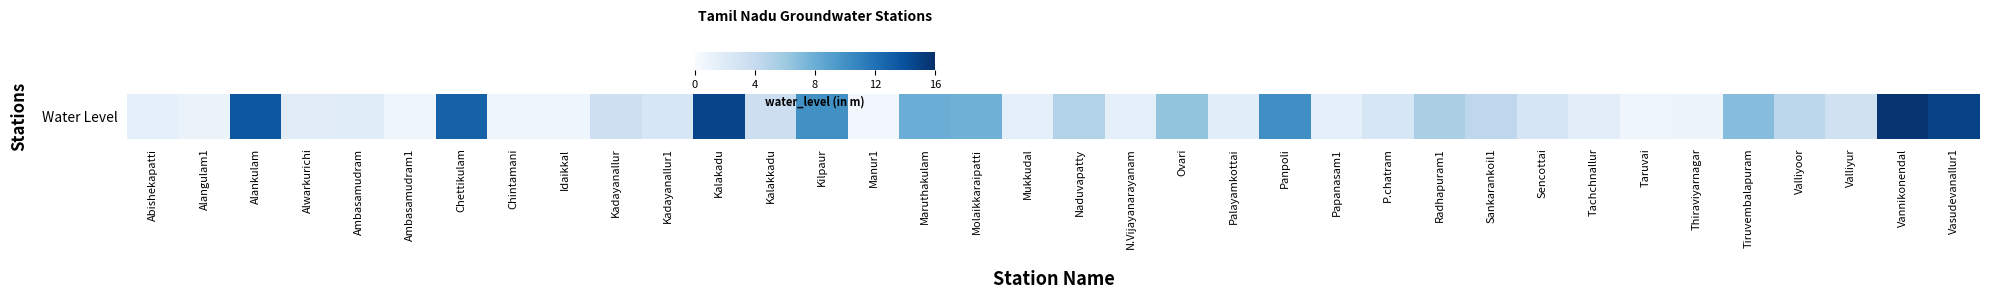

List the labels in order of value, largest first.

Vannikonendal, Vasudevanallur1, Kalakadu, Alankulam, Chettikulam, Panpoli, Kilpaur, Maruthakulam, Molaikkaraipatti, Tiruvembalapuram, Ovari, Radhapuram1, Naduvapatty, Valliyoor, Sankarankoil1, Kalakkadu, Kadayanallur, Valliyur, Sencottai, Kadayanallur1, P.chatram, Ambasamudram, Alwarkurichi, Palayamkottai, Tachchnallur, N.Vijayanarayanam, Papanasam1, Abishekapatti, Mukkudal, Alangulam1, Thiraviyarnagar, Chintamani, Taruvai, Idaikkal, Ambasamudram1, Manur1